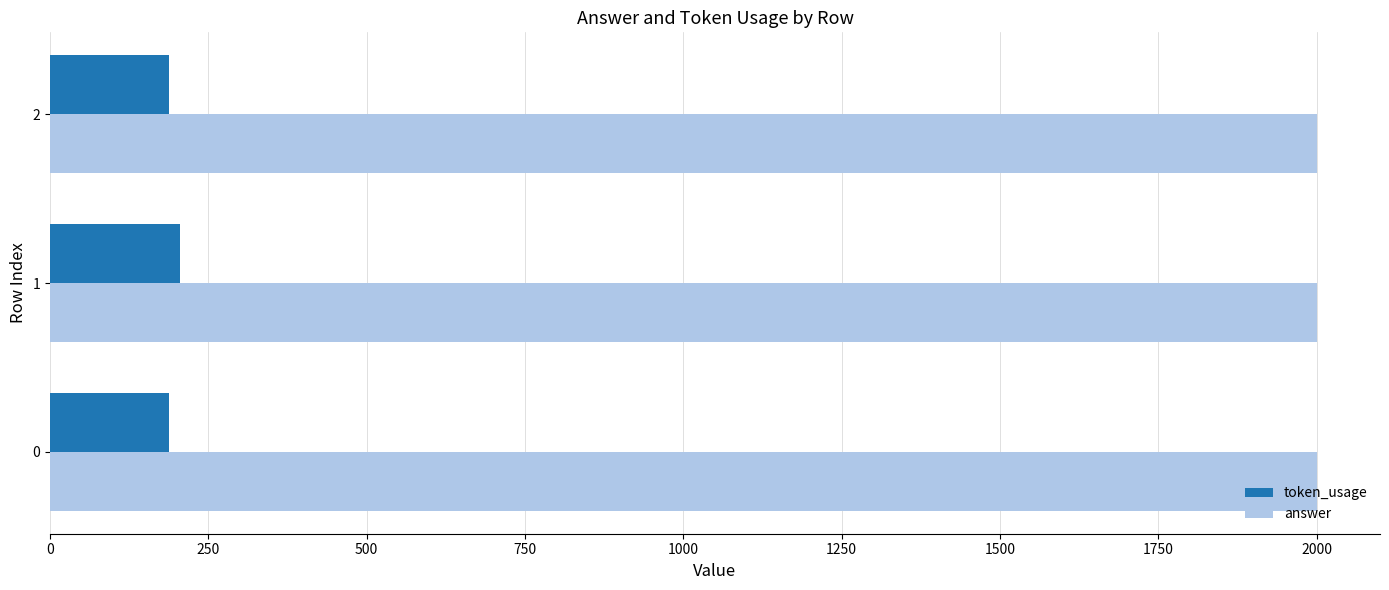

What is the spread (max minus min) of values at 1?

1795